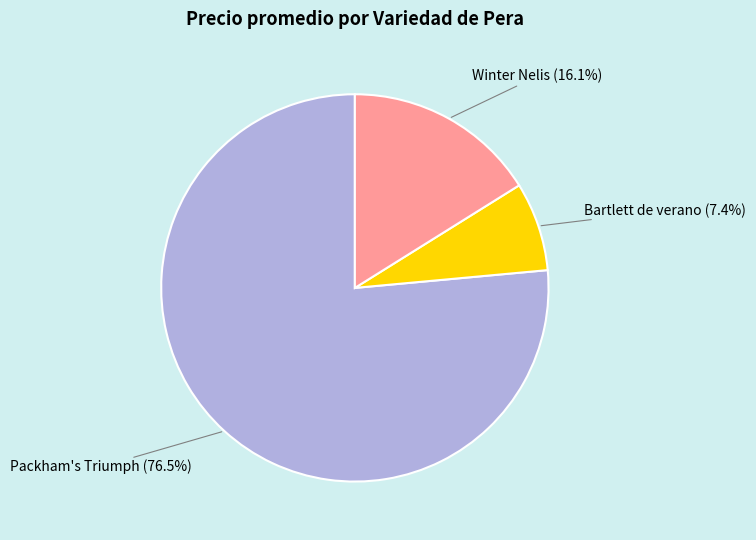

What is the smallest slice in the pie chart?

Bartlett de verano